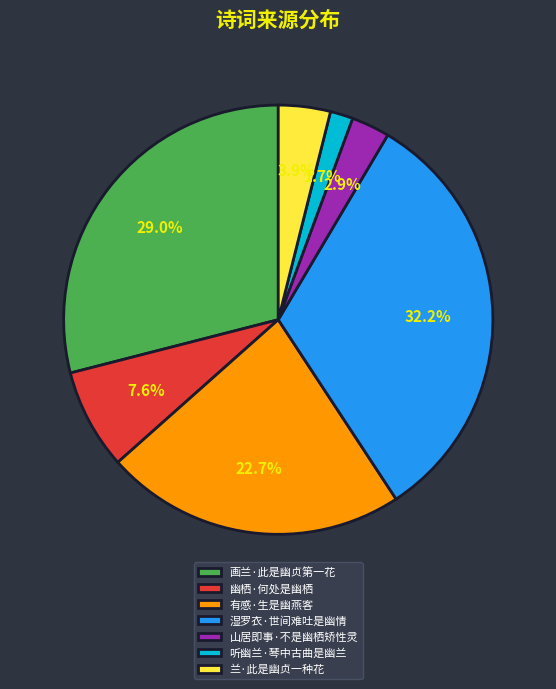

Which slice is the largest?

湿罗衣·世间难吐是幽情